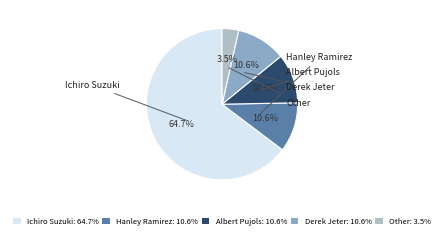

Is there any slice that represents more than half of the pie?

Yes